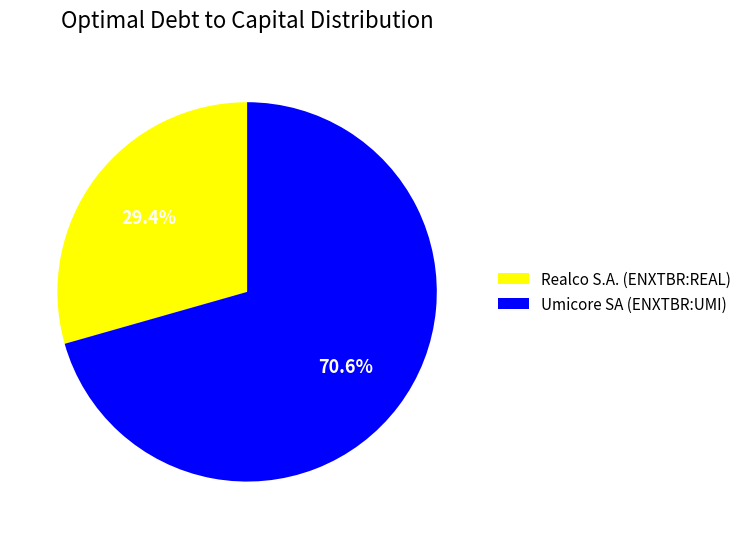

Is it true that Realco S.A. (ENXTBR:REAL) is 8% of the pie?

False